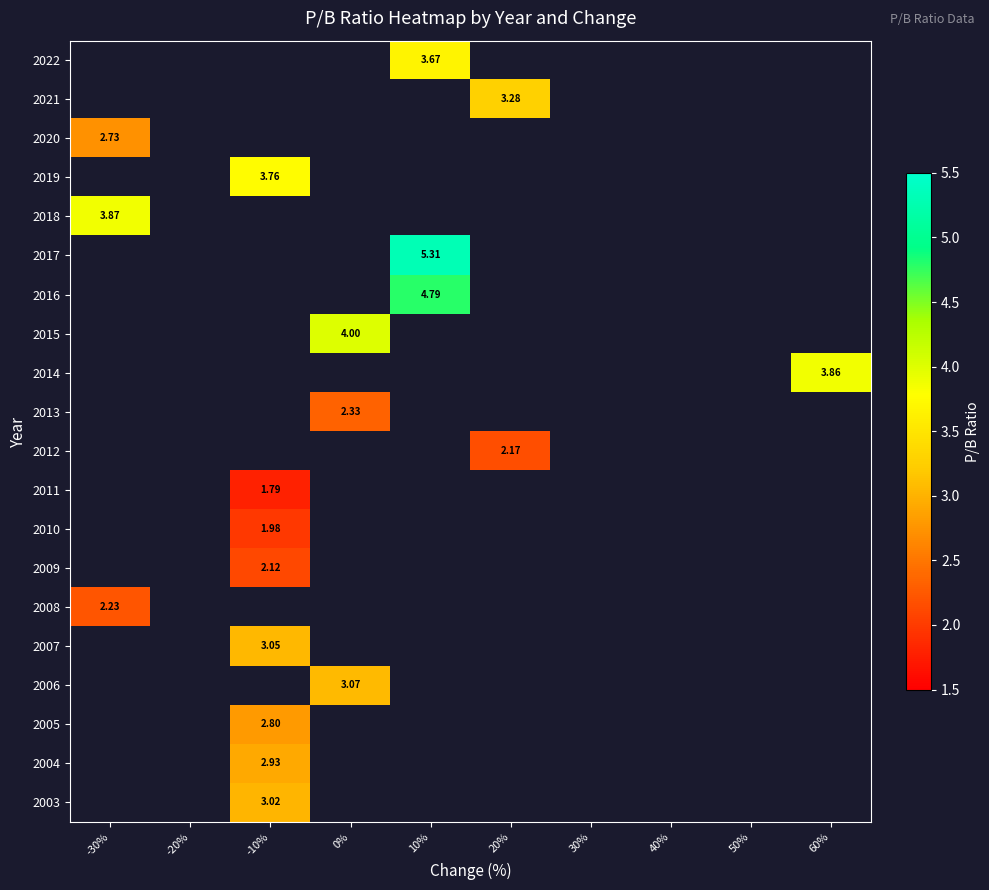

How many positive values does the 2007 series have?

1